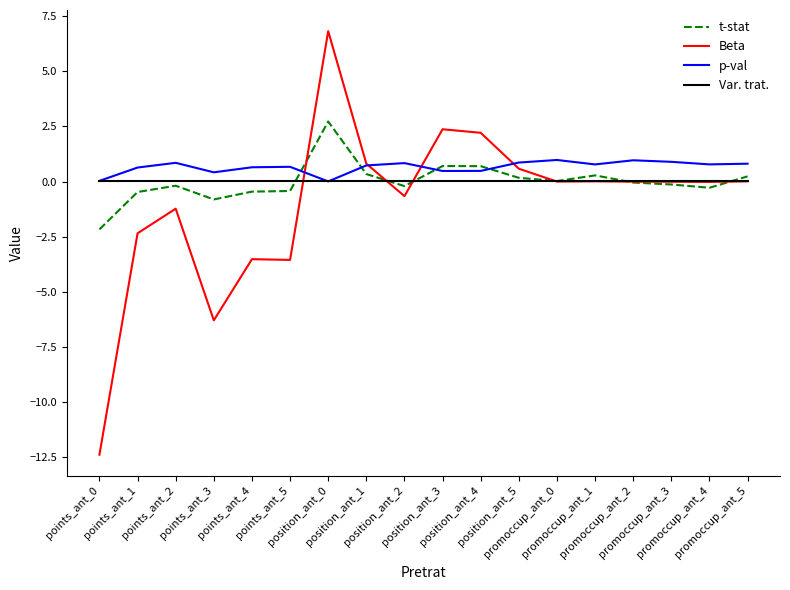

What is the total value across all series at position_ant_3?

3.6